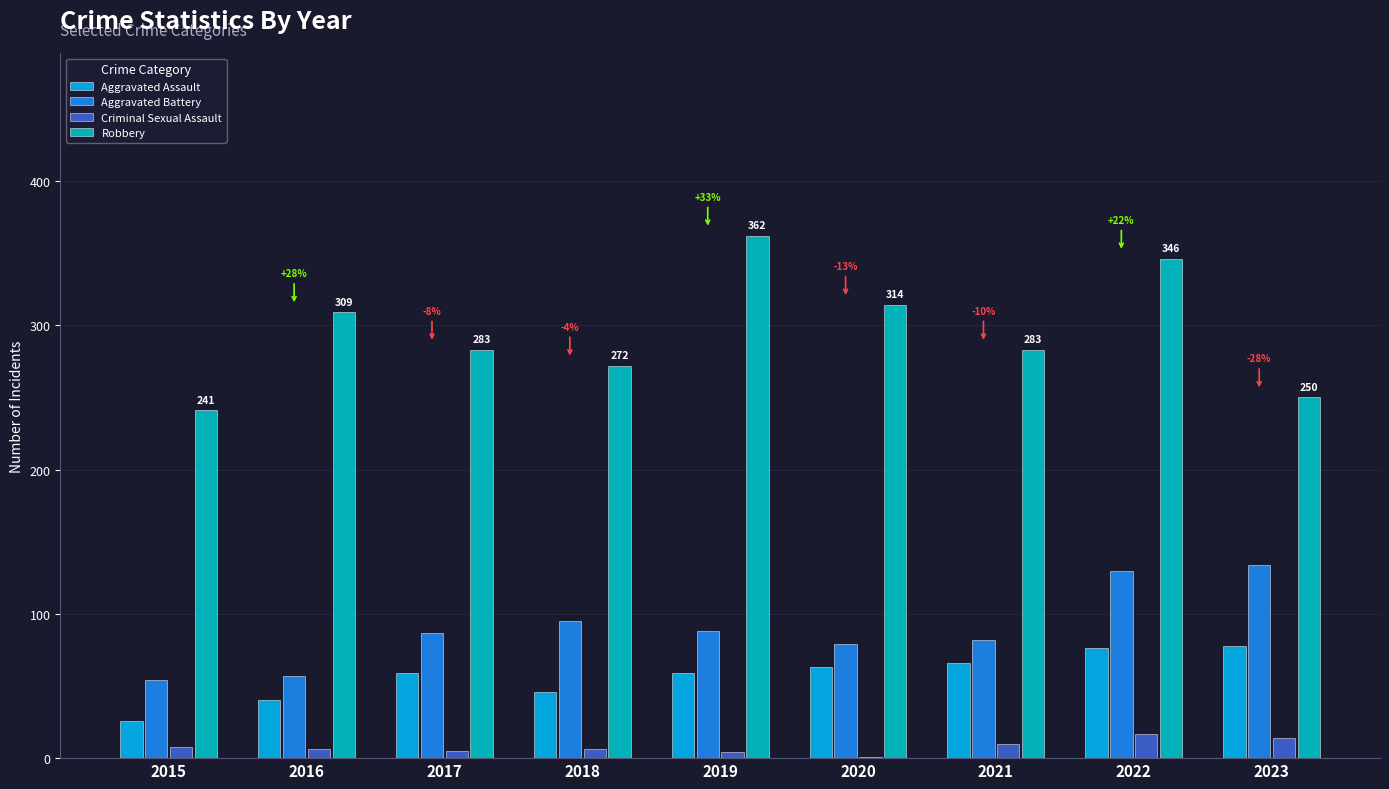

What is the sum of the Aggravated Battery values at 2022 and 2019?

218